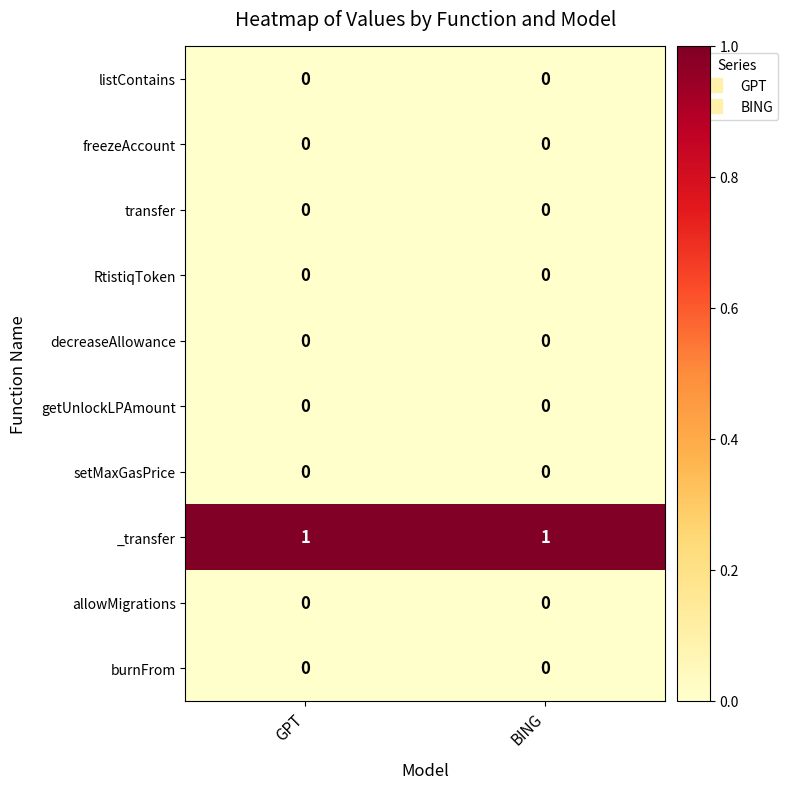

Reading left to right, extract all data points from this chart.

listContains: GPT=0	BING=0
freezeAccount: GPT=0	BING=0
transfer: GPT=0	BING=0
RtistiqToken: GPT=0	BING=0
decreaseAllowance: GPT=0	BING=0
getUnlockLPAmount: GPT=0	BING=0
setMaxGasPrice: GPT=0	BING=0
_transfer: GPT=1	BING=1
allowMigrations: GPT=0	BING=0
burnFrom: GPT=0	BING=0